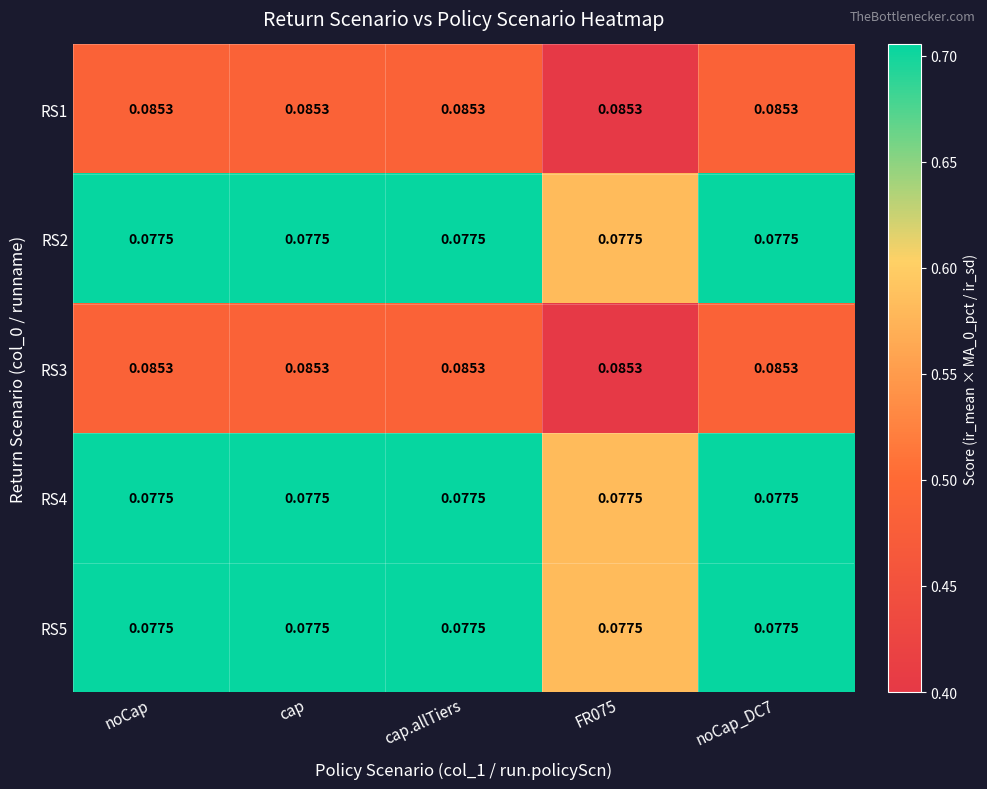

Is the value of RS4 at FR075 greater than the value of RS1 at cap?

No